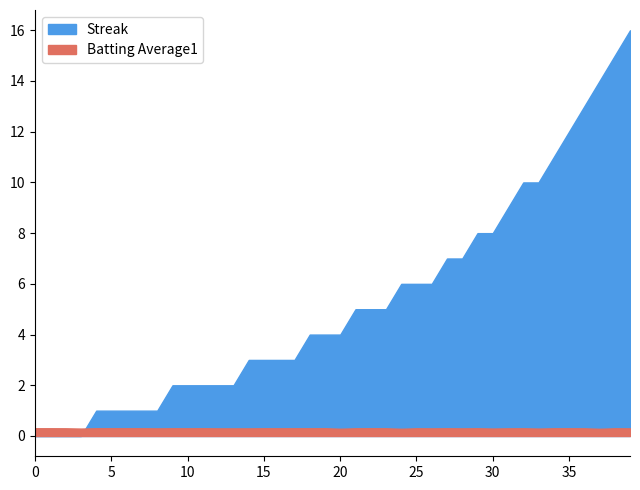

The value of Batting Average1 at 2010-07-21 is 0.3. True or false?

True